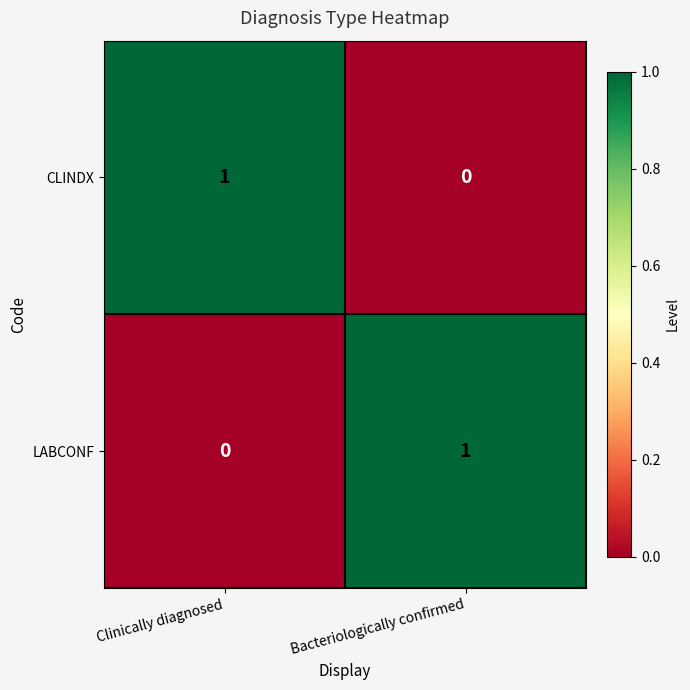

Reading right to left, what are all the values shown in this chart?

CLINDX: Bacteriologically confirmed=0	Clinically diagnosed=1
LABCONF: Bacteriologically confirmed=1	Clinically diagnosed=0